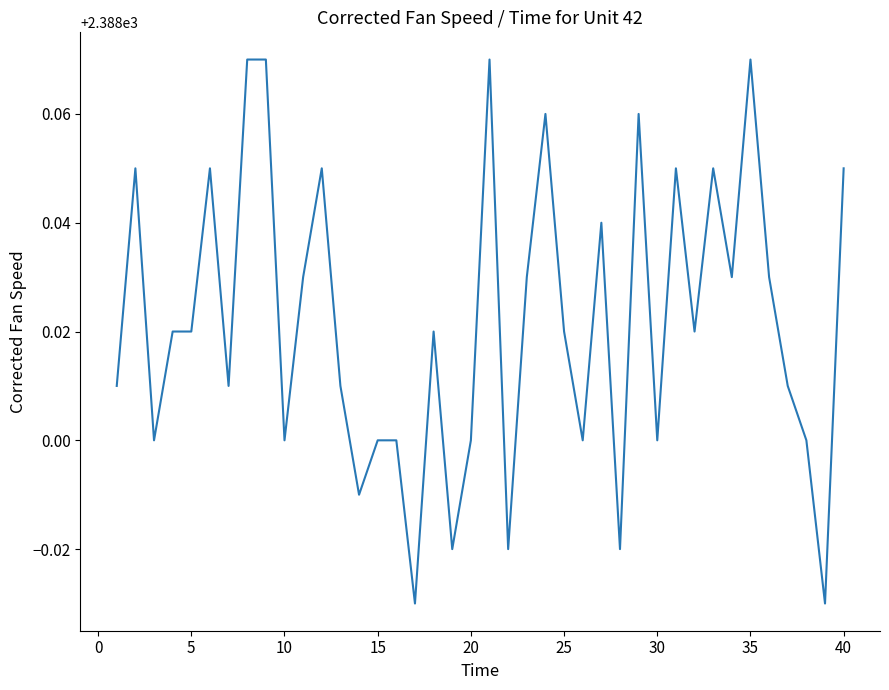

How many lines are shown in the chart?

1